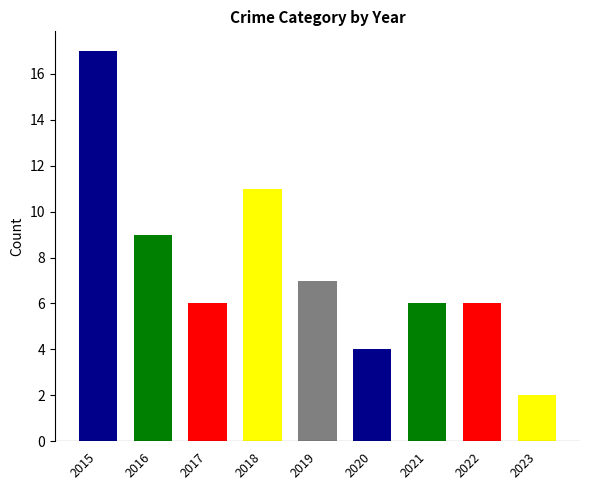

What is the change in value from 2020 to 2022?

+2